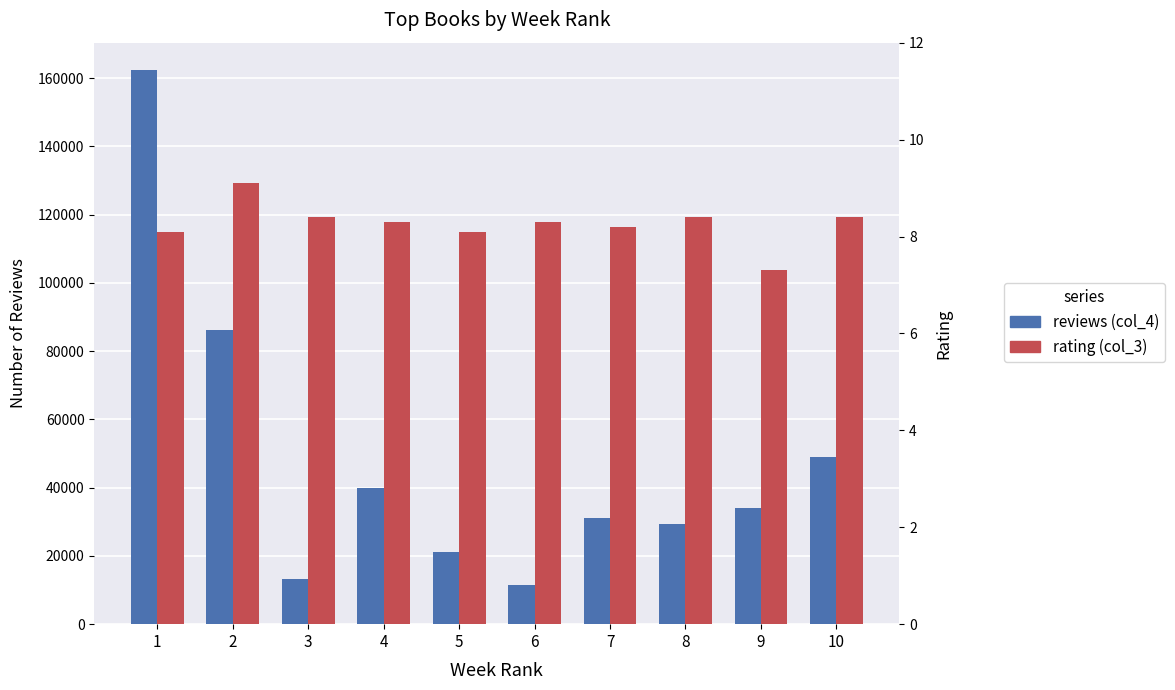

List the series in order of their peak value, lowest first.

rating (col_3), reviews (col_4)